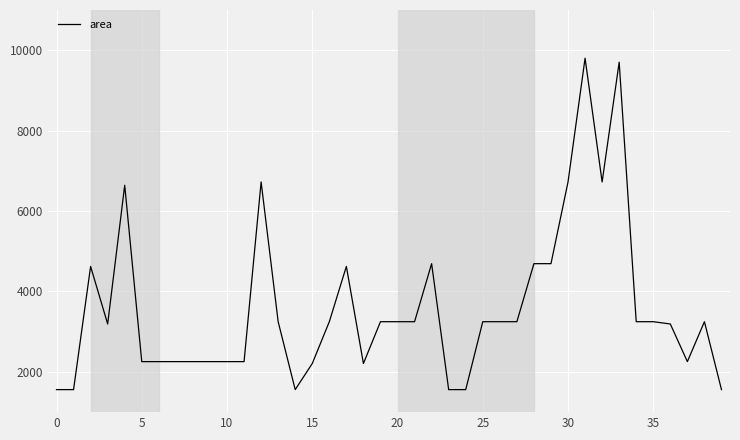

How many lines are shown in the chart?

1